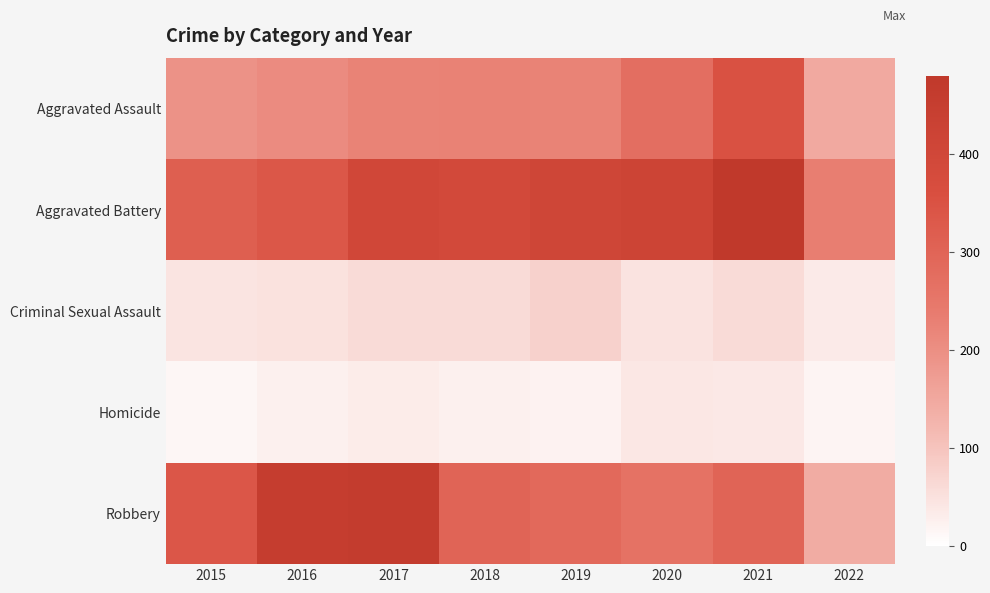

At 2022, list the series in order from largest to smallest.

Aggravated Battery, Aggravated Assault, Robbery, Criminal Sexual Assault, Homicide